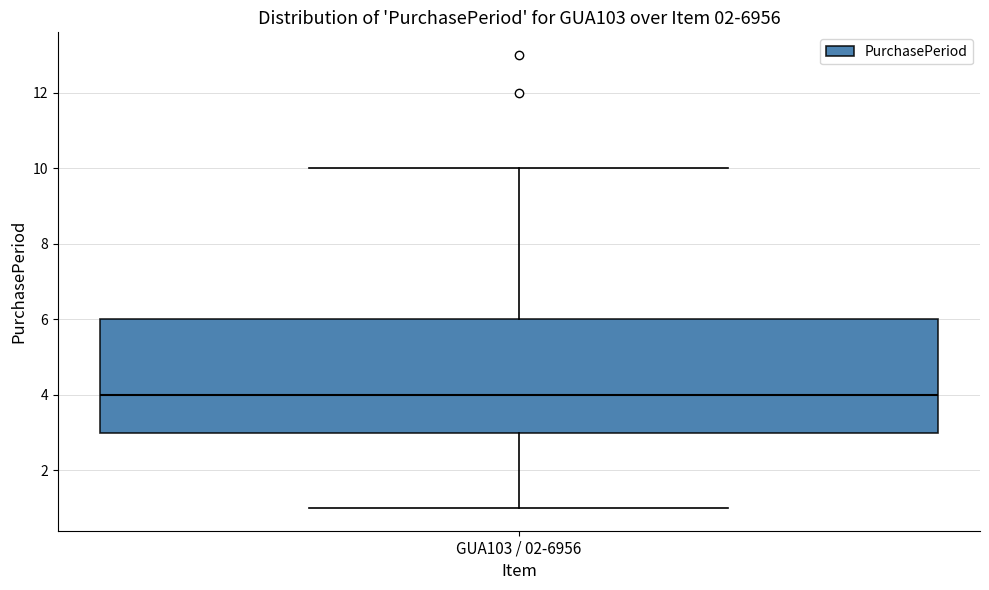

Where does the lower whisker of the box for GUA103 / 02-6956 end on the y-axis? The values are not printed on the chart, so give them approximately, as read against the axis.

1